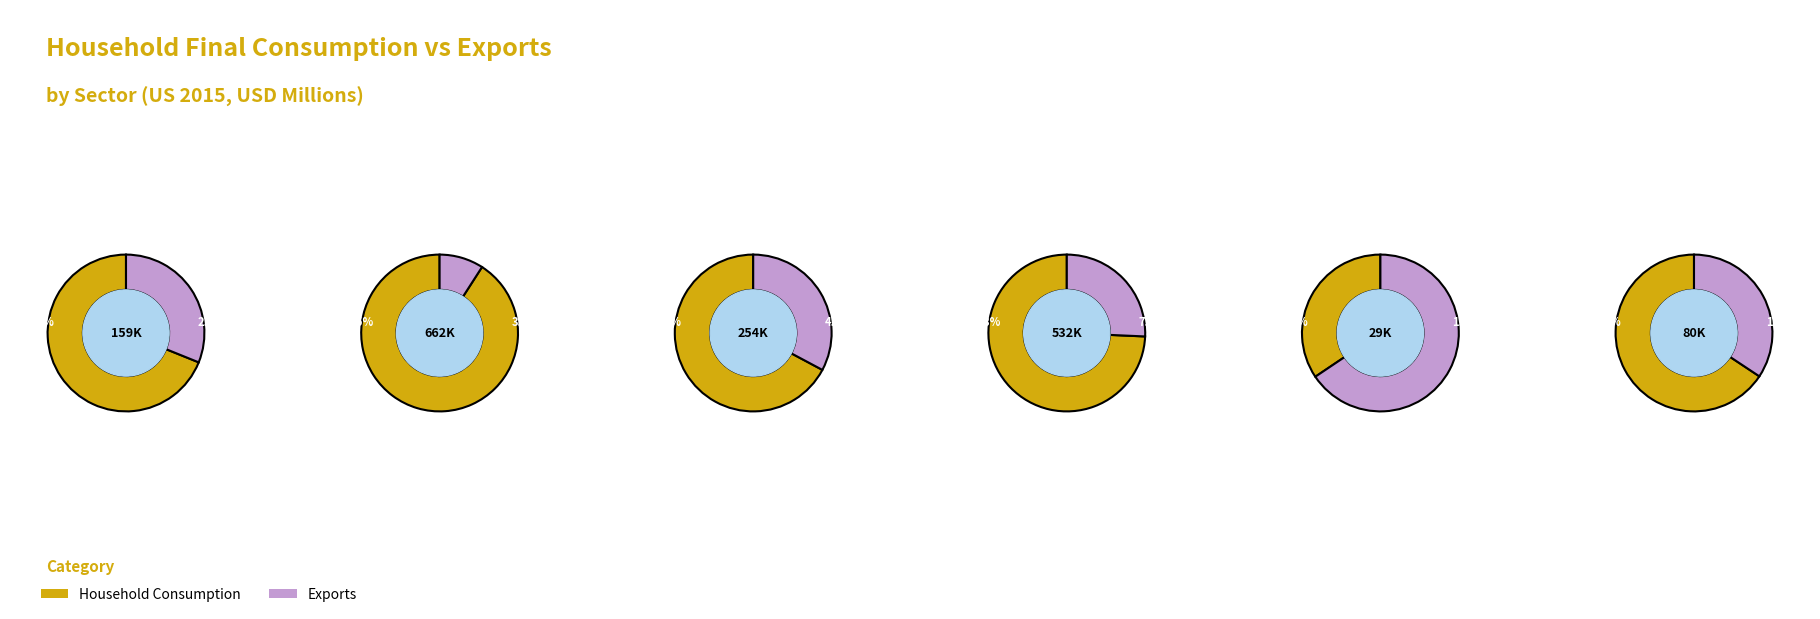

To the nearest percent, what is the difference between the 5 and exports slice percentages?

2%